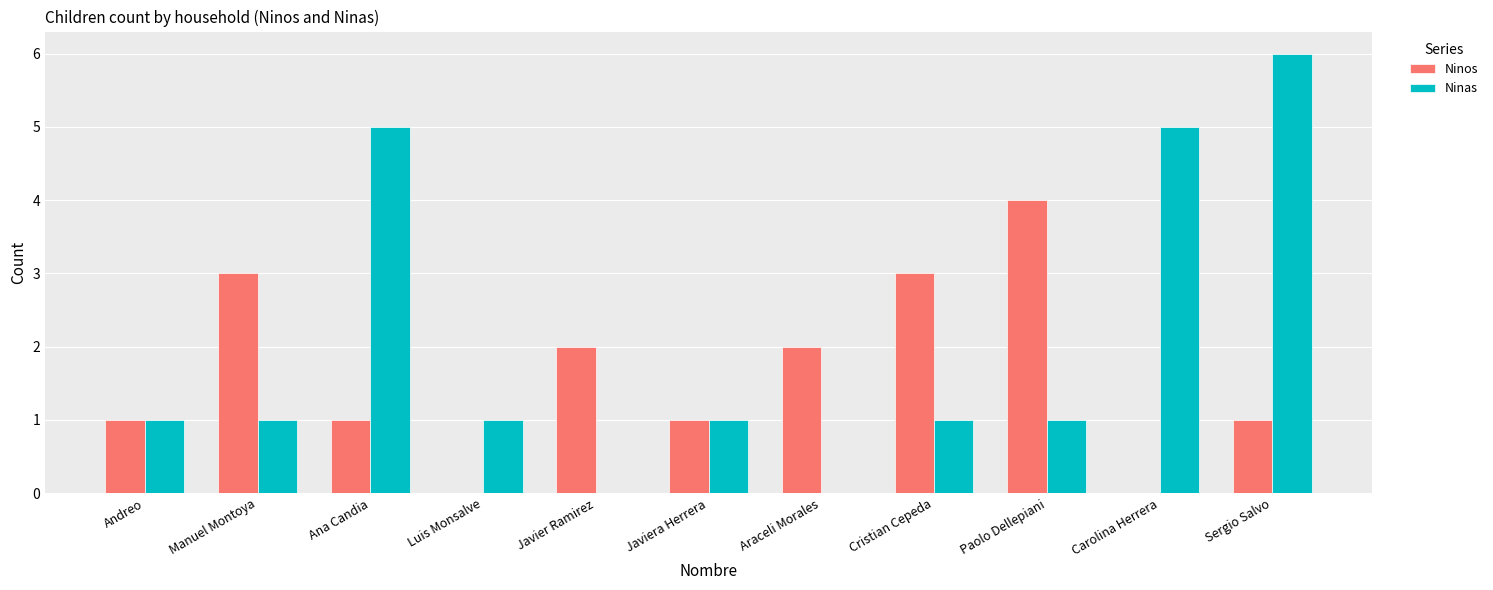

What is the sum of the Ninas values at Luis Monsalve and Carolina Herrera?

6